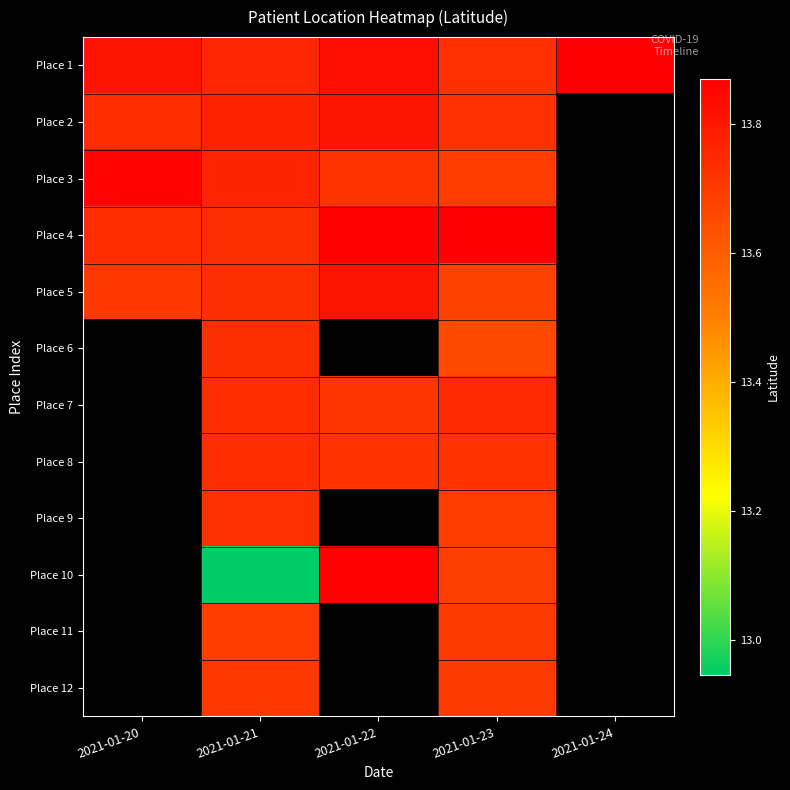

The Place 9 series shows 5.3 at 2021-01-21. True or false?

False